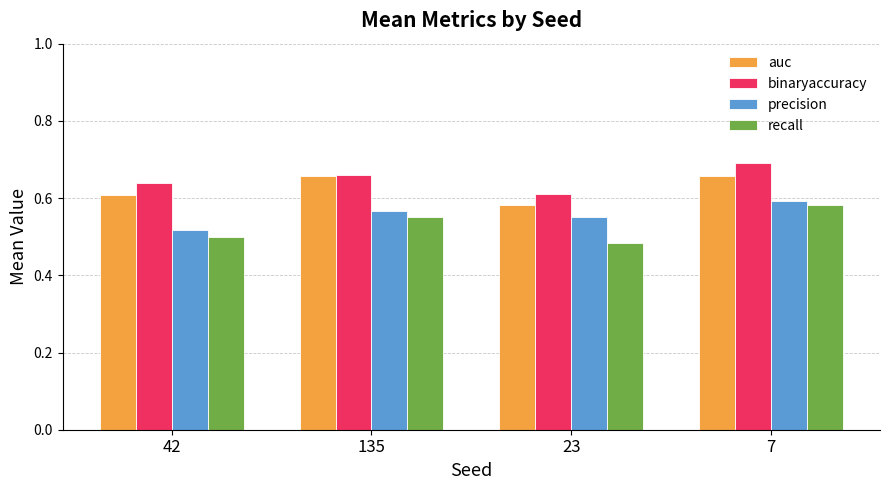

Which category has the highest value across all series?

7